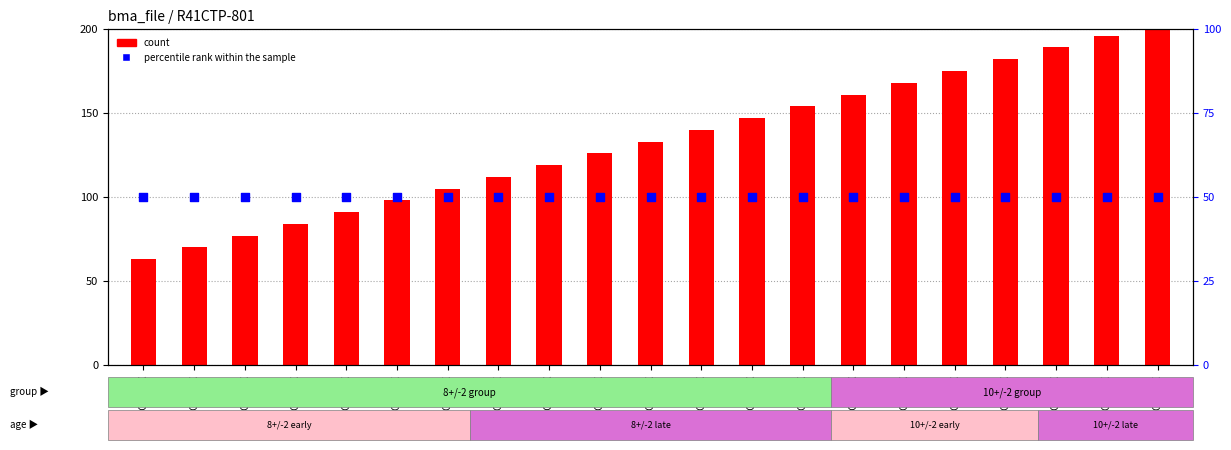

At which category is the sum across all series the highest?

25FI10C06XXX